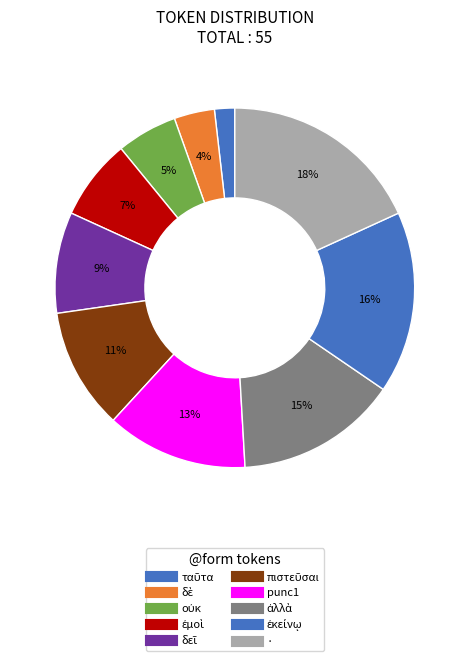

Combined, what portion of the pie is ἐμοὶ and δεῖ?

16.4%